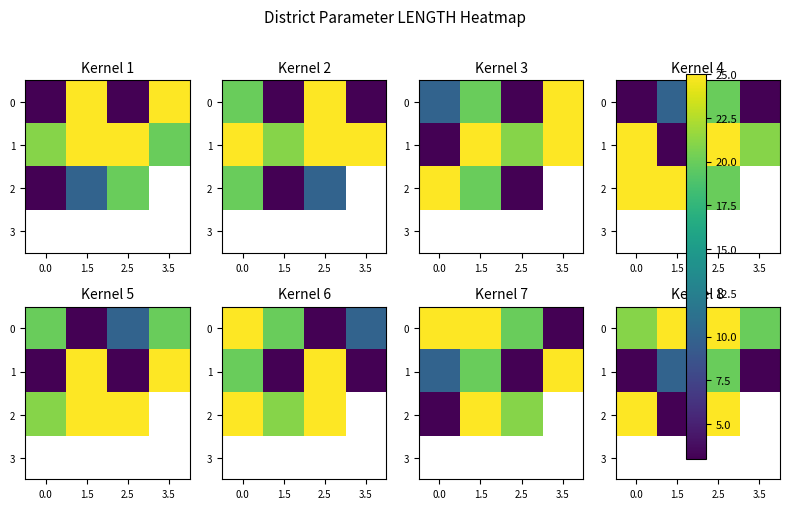

What is the sum of the 2 values at 0.0 and 2.5?

50.0